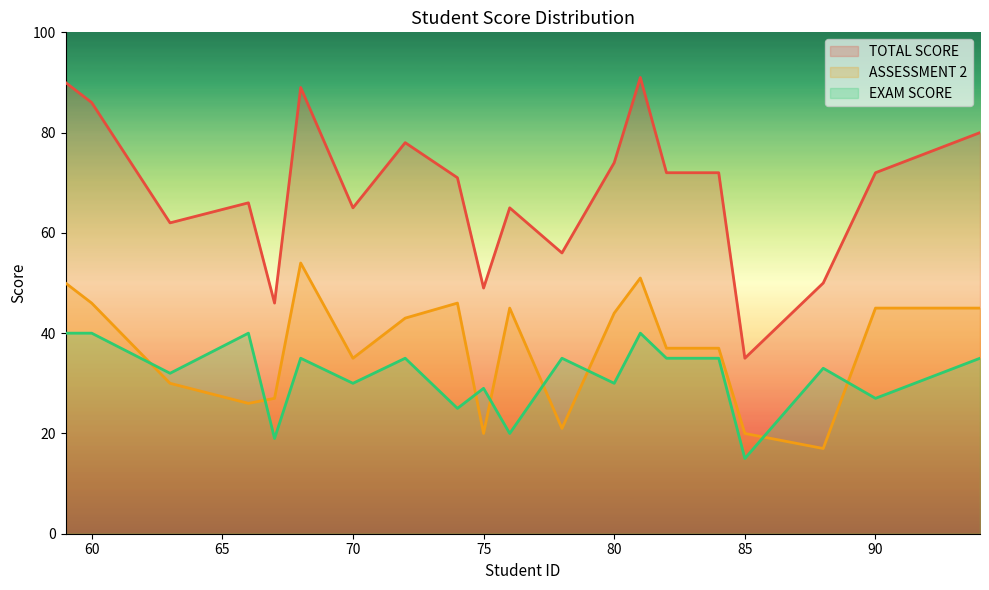

Reading left to right, what are all the values shown in this chart?

TOTAL SCORE: 59=90	60=86	63=62	66=66	67=46	68=89	70=65	72=78	74=71	75=49	76=65	78=56	80=74	81=91	82=72	84=72	85=35	88=50	90=72	94=80
ASSESSMENT 2: 59=50	60=46	63=30	66=26	67=27	68=54	70=35	72=43	74=46	75=20	76=45	78=21	80=44	81=51	82=37	84=37	85=20	88=17	90=45	94=45
EXAM SCORE: 59=40	60=40	63=32	66=40	67=19	68=35	70=30	72=35	74=25	75=29	76=20	78=35	80=30	81=40	82=35	84=35	85=15	88=33	90=27	94=35